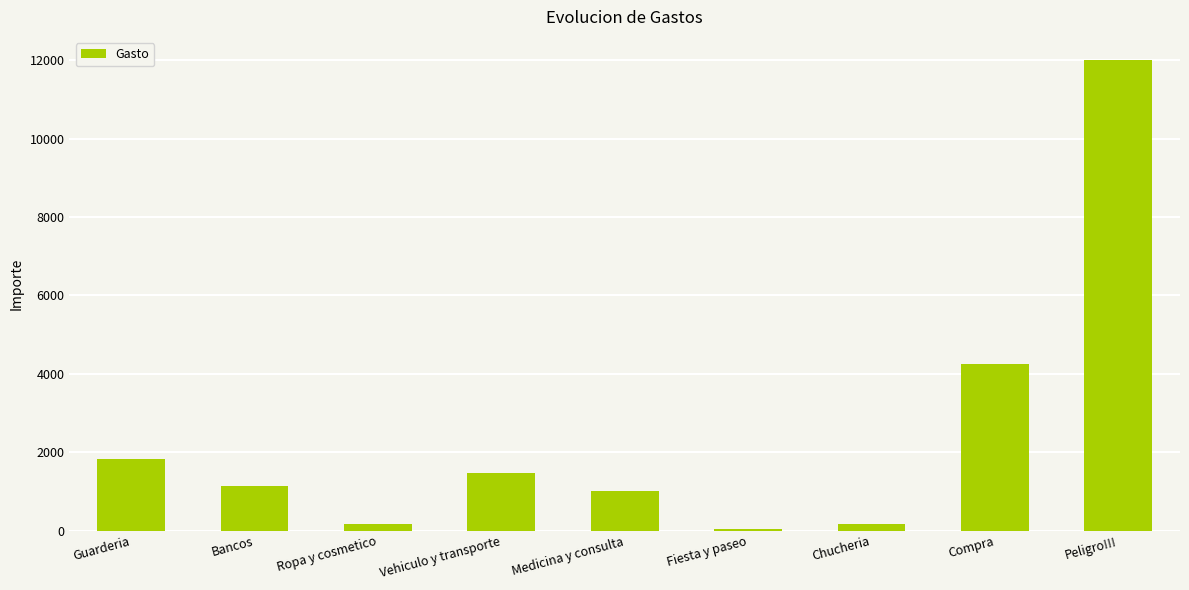

What is the difference between the second highest and minimum values?

4211.5